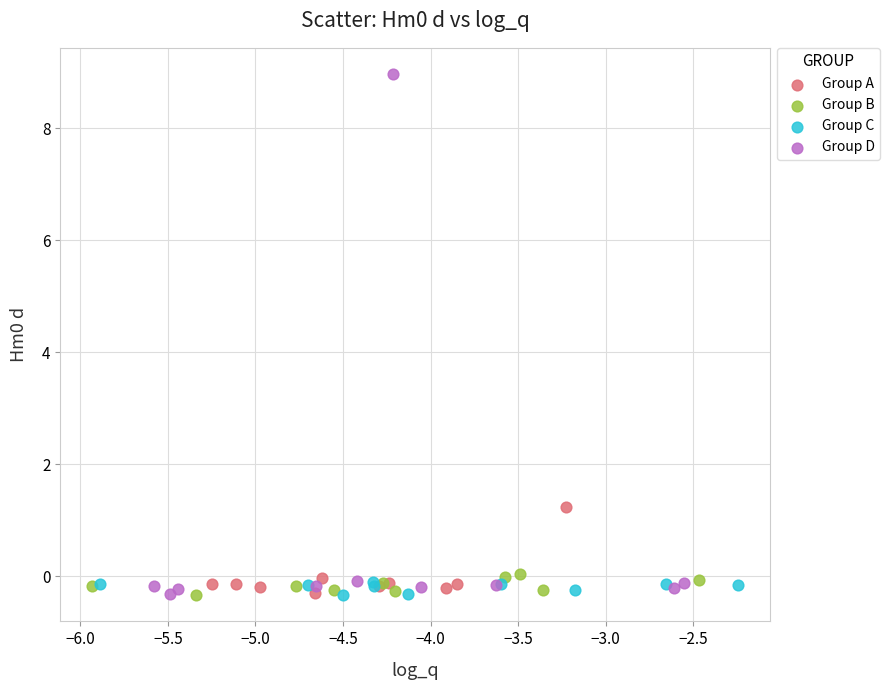

What are all the series names shown in the legend?

Group A, Group B, Group C, Group D